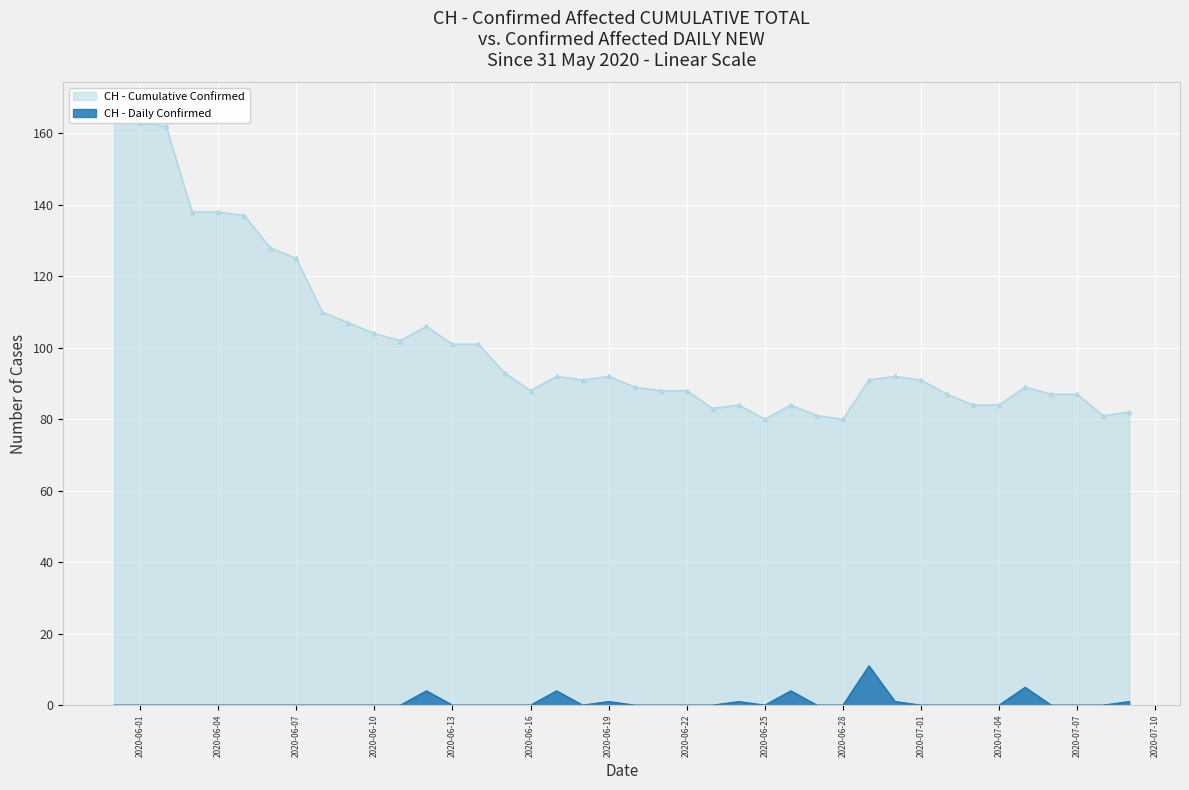

What is the change in value from 2020-06-30 to 2020-07-08?

-11